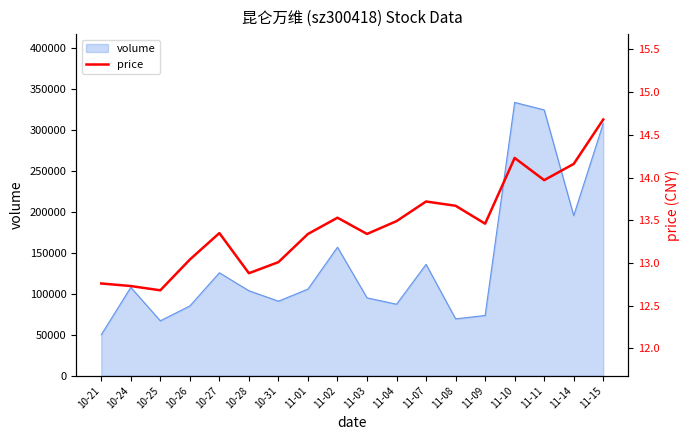

What is the ratio of the value at 10-27 to the value at 11-09?

1.0